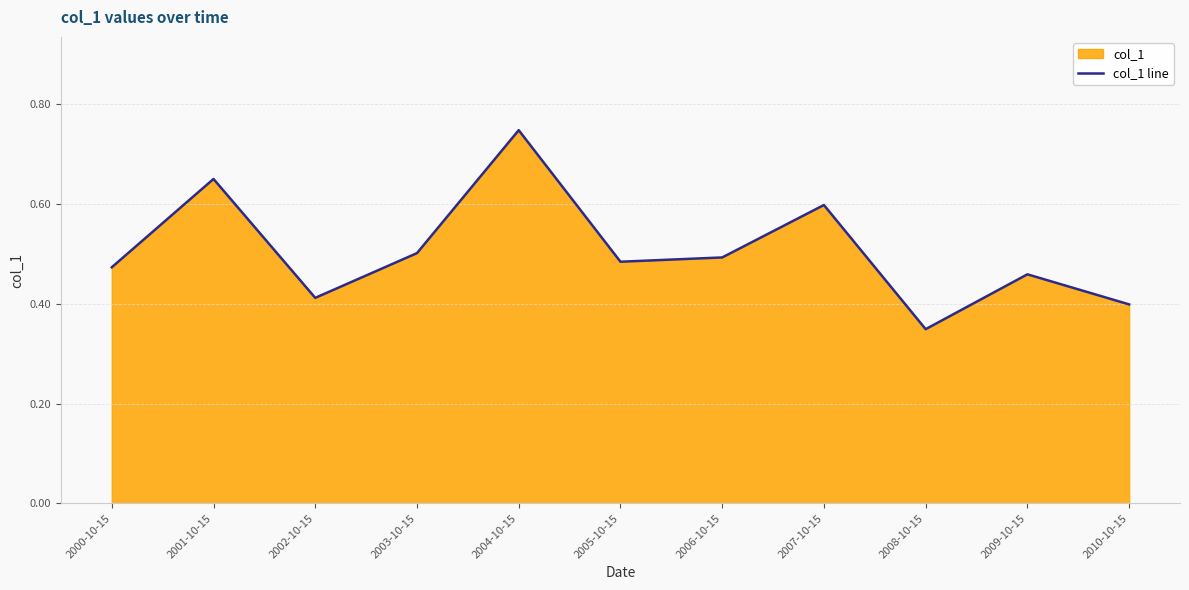

Does the chart have visible grid lines?

Yes